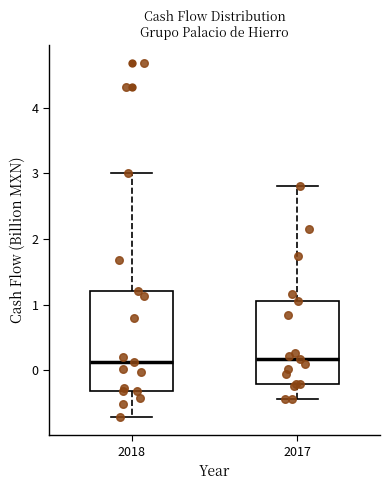

Reading left to right, transcribe this box plot: for each box, give where its median line is, the range the box spans, and where its two whiskers end, as read against the y-axis. The values are not printed on the chart, so give them approximately, as read against the axis.

2018: median 0.1, box -0.3 to 1.2, whiskers -0.7 to 3.0
2017: median 0.2, box -0.2 to 1.1, whiskers -0.4 to 2.8